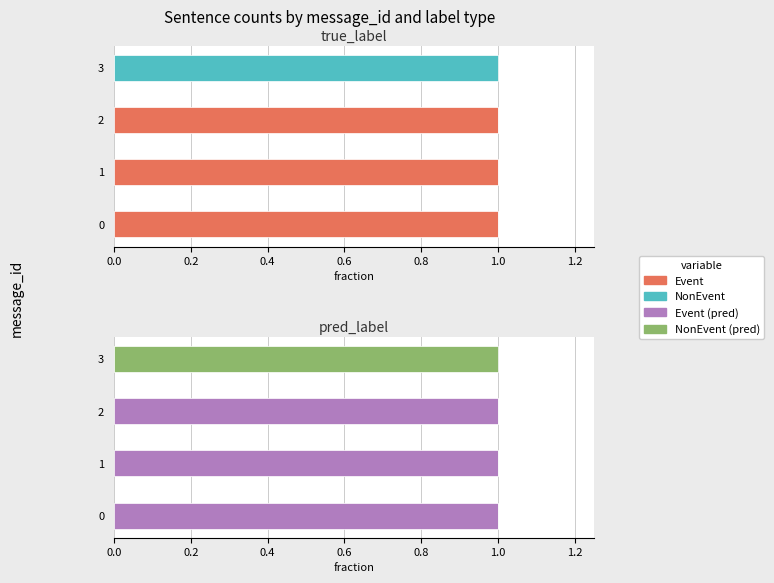

Is the value of NonEvent at 2 greater than the value of Event at 2?

No